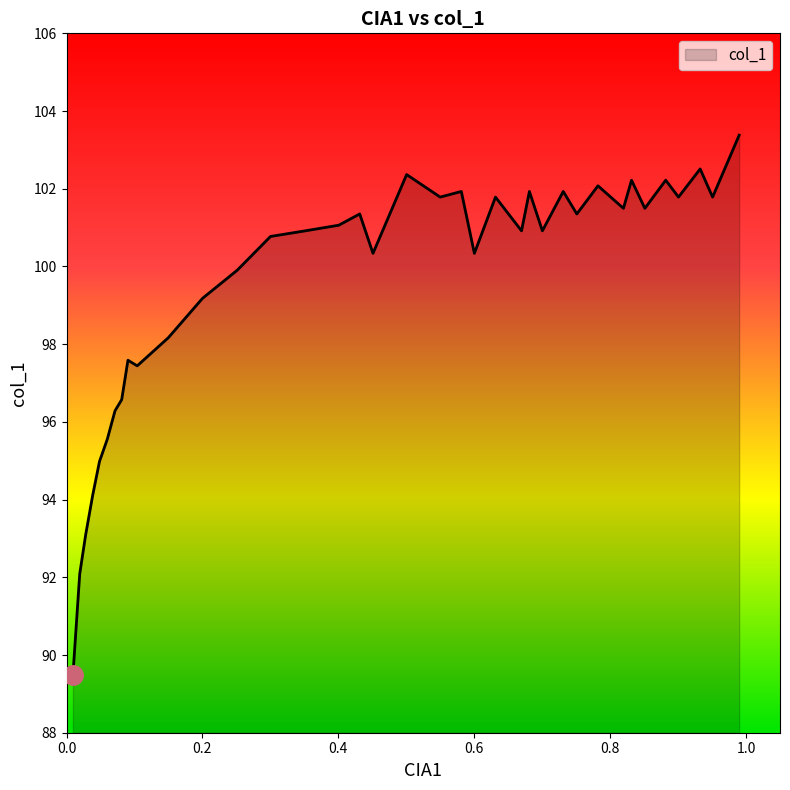

Is it true that the value at 19 is 48.1?

False